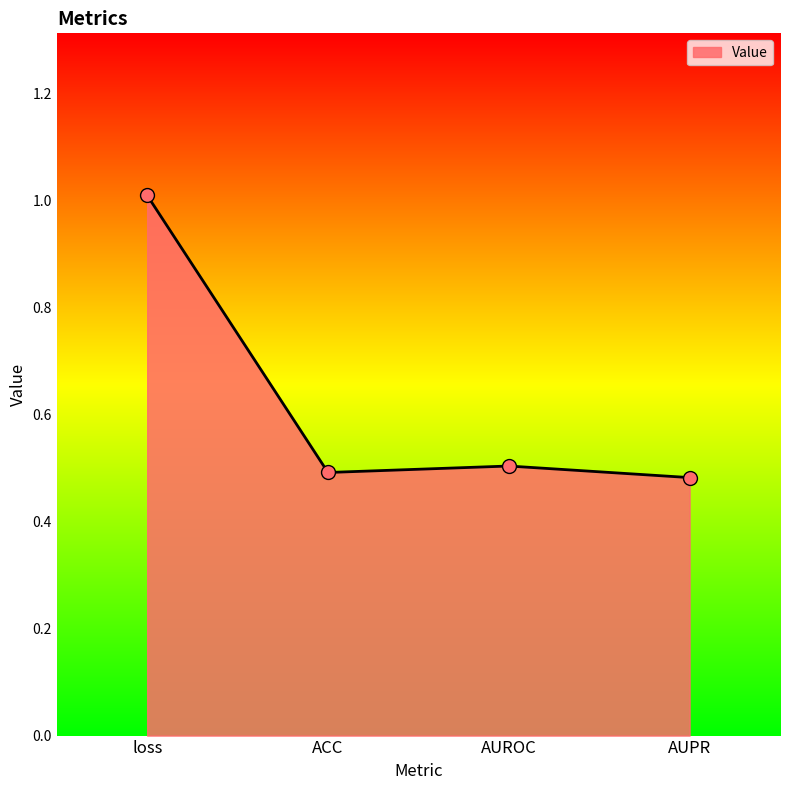

Which has a higher value, AUPR or AUROC?

AUROC